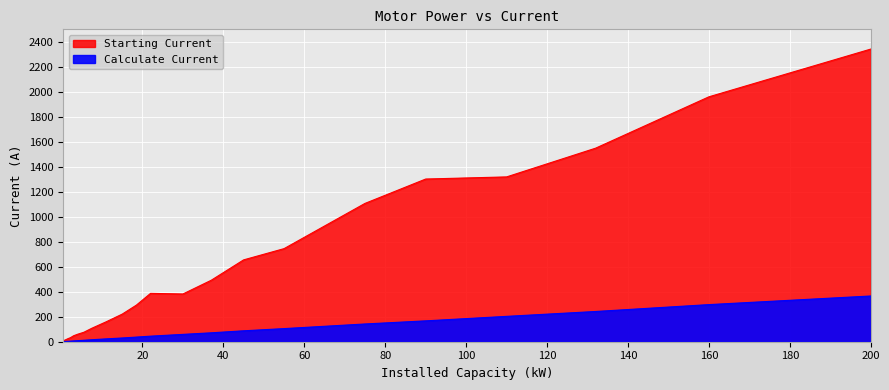

Where is Calculate Current nearest to the value 183?

90